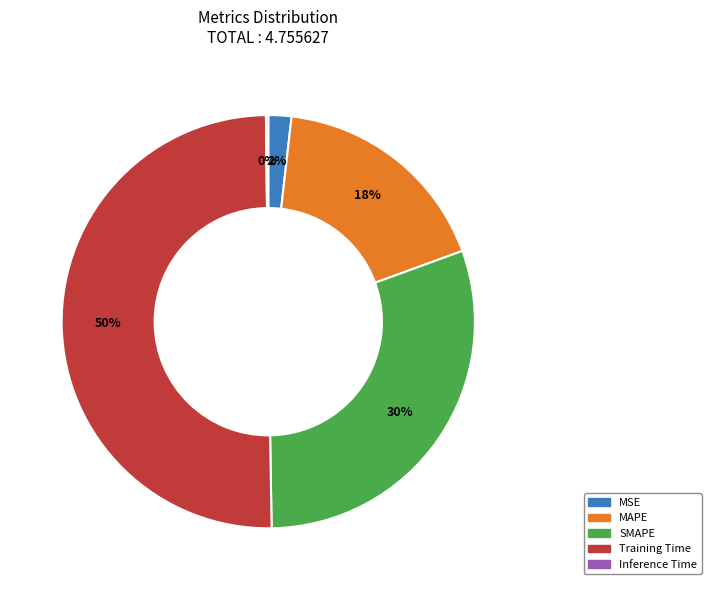

Which slice is the largest?

Training Time